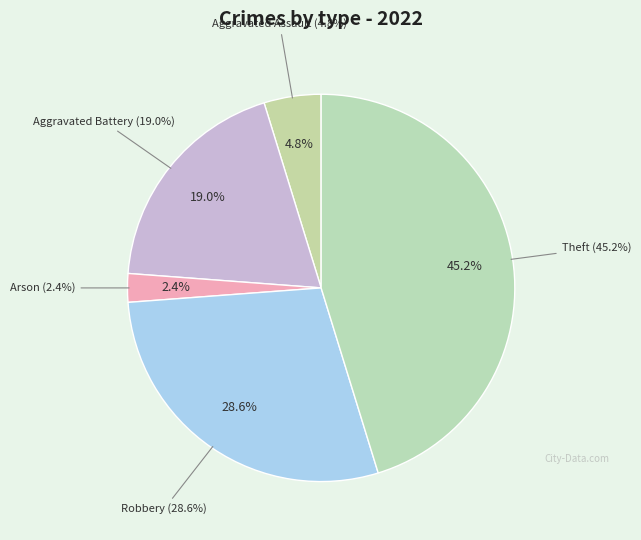

What percentage do Aggravated Assault and Theft together represent?

50.0%